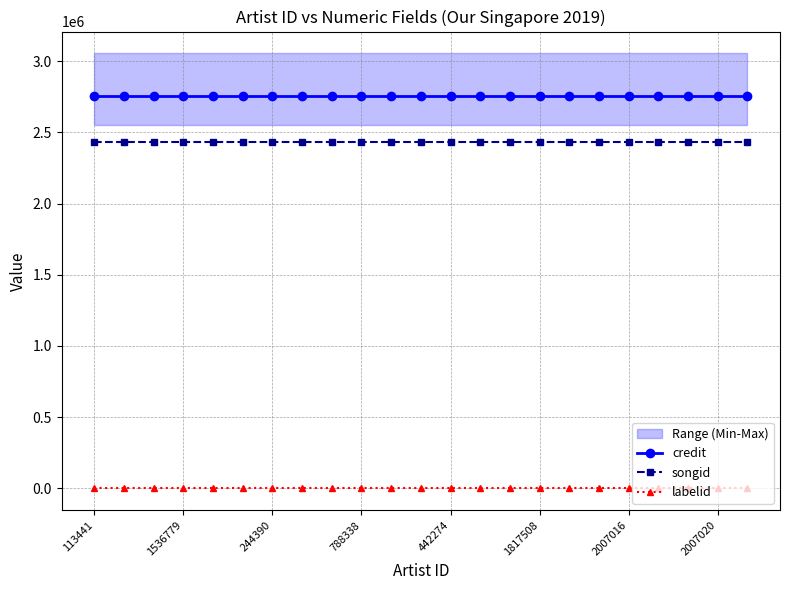

How many lines are shown in the chart?

3